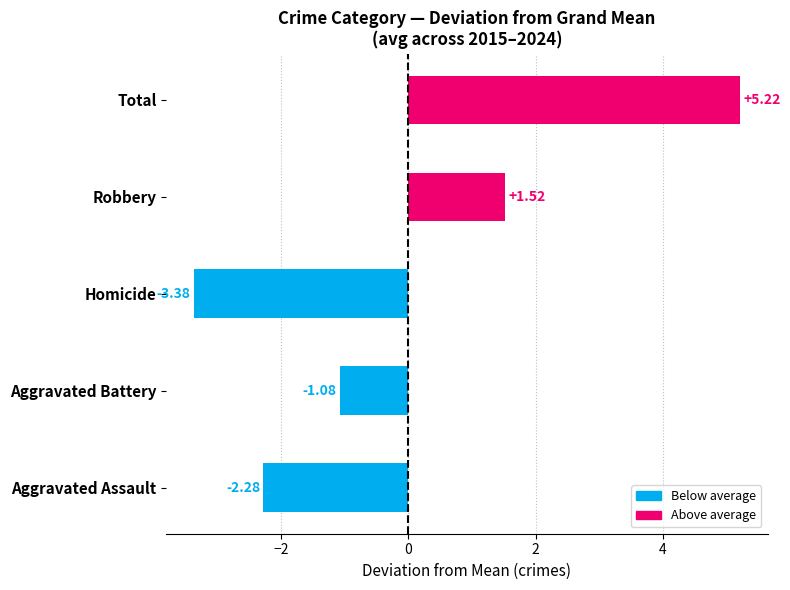

At which label is the value closest to 0?

Aggravated Battery